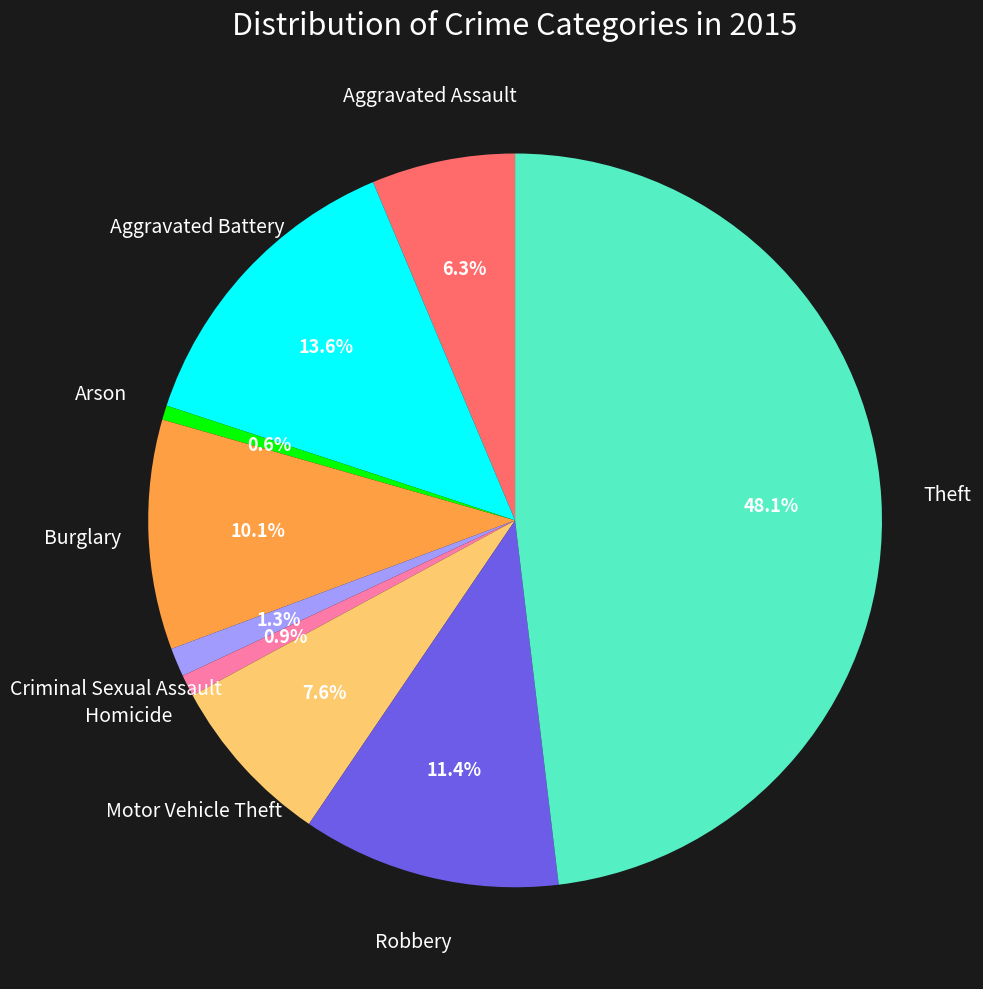

Does any single category account for the majority?

No